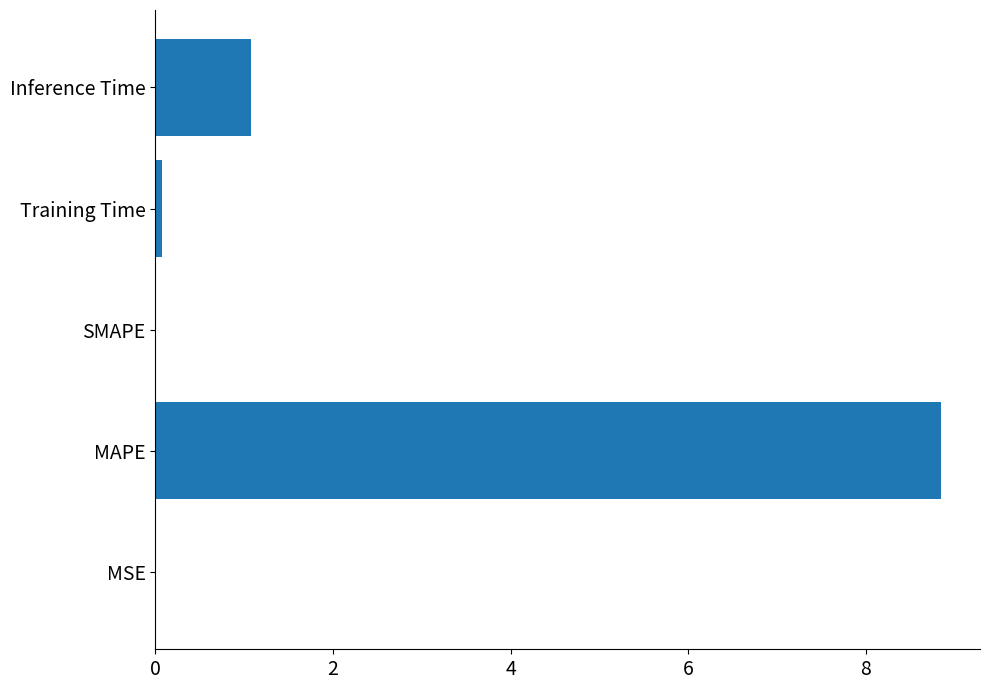

Which label corresponds to the largest value in the chart?

MAPE